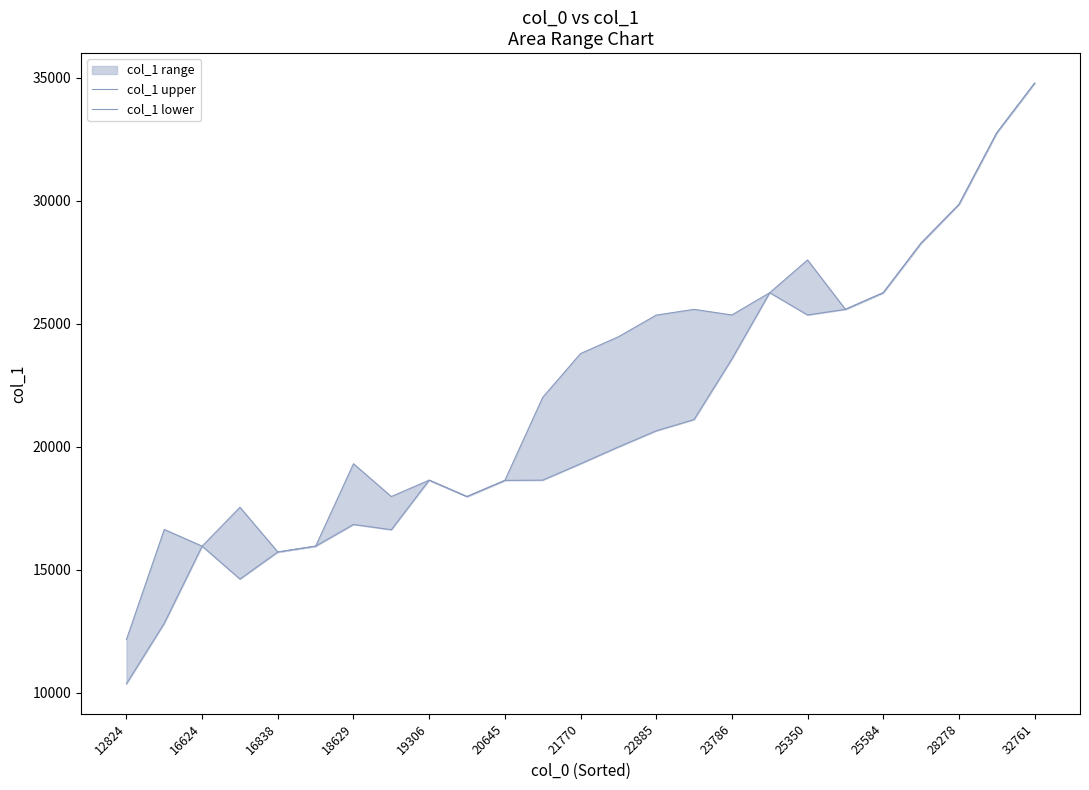

Which series has the widest spread of values?

col_1 lower